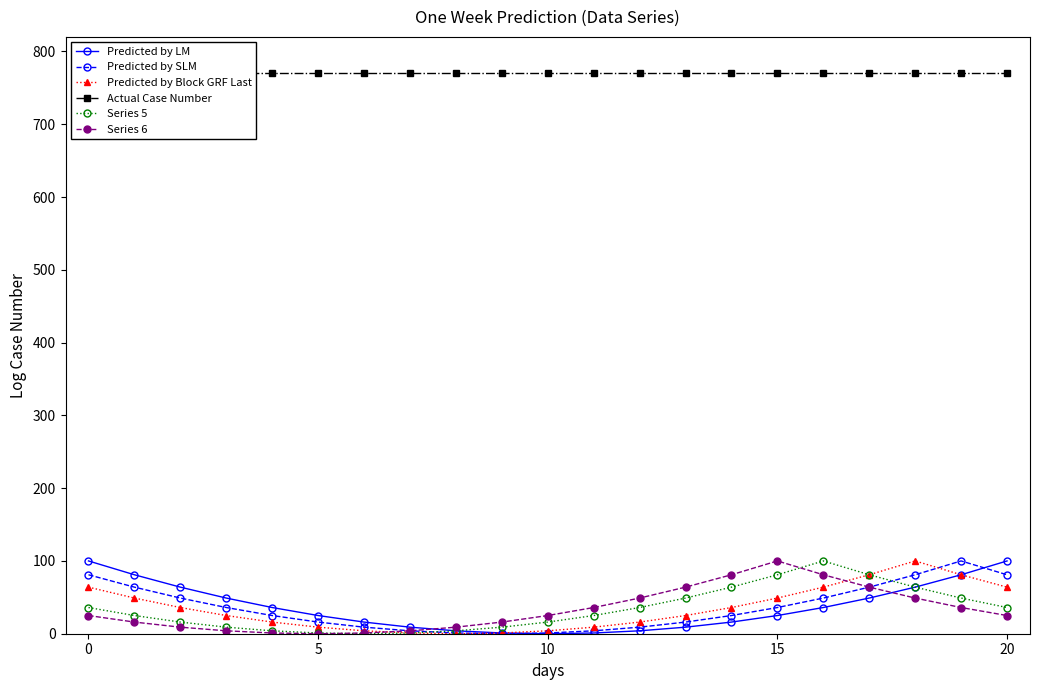

Reading left to right, transcribe all the data shown in this chart.

Predicted by LM: 100	81	64	49	36	25	16	9	4	1	0	1	4	9	16	25	36	49	64	81	100
Predicted by SLM: 81	64	49	36	25	16	9	4	1	0	1	4	9	16	25	36	49	64	81	100	81
Predicted by Block GRF Last: 64	49	36	25	16	9	4	1	0	1	4	9	16	25	36	49	64	81	100	81	64
Actual Case Number: 770	770	770	770	770	770	770	770	770	770	770	770	770	770	770	770	770	770	770	770	770
Series 5: 36	25	16	9	4	1	0	1	4	9	16	25	36	49	64	81	100	81	64	49	36
Series 6: 25	16	9	4	1	0	1	4	9	16	25	36	49	64	81	100	81	64	49	36	25